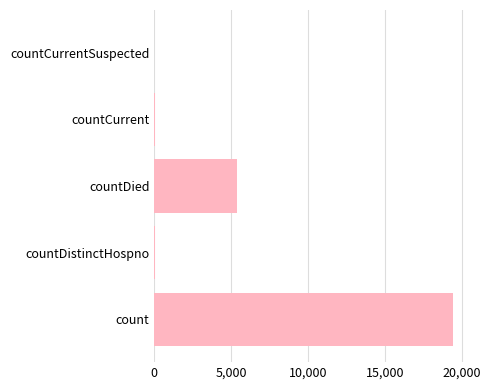

What is the sum of all values?

24875